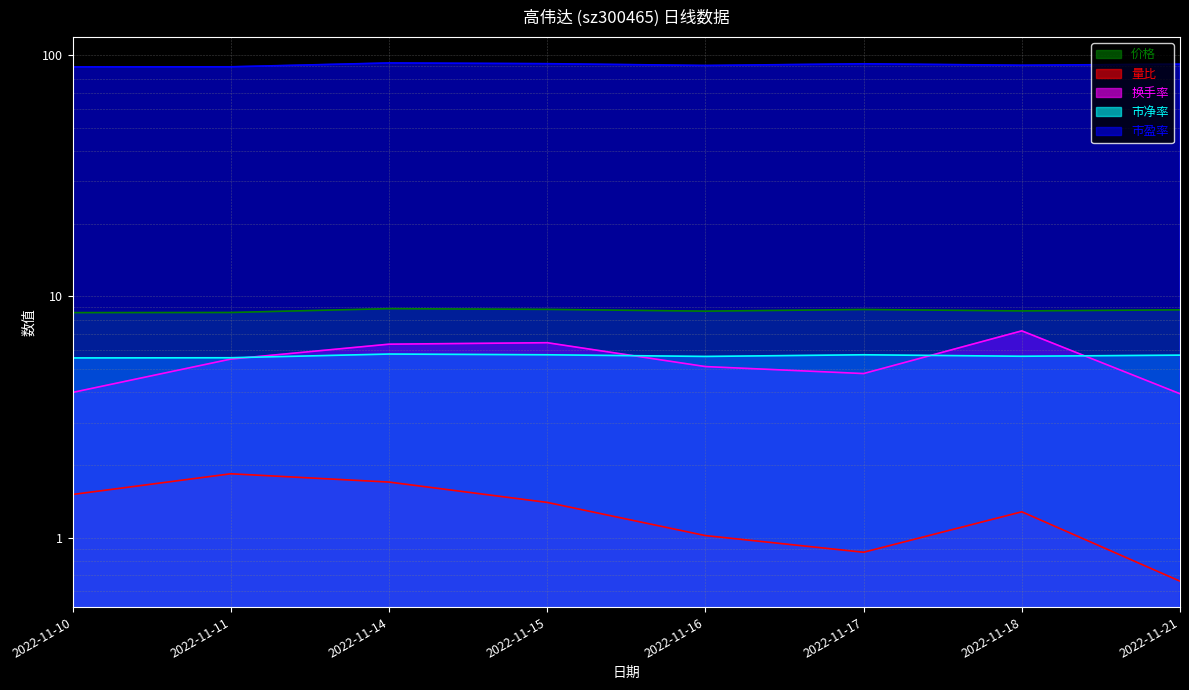

What are all the series names shown in the legend?

价格, 量比, 换手率, 市净率, 市盈率